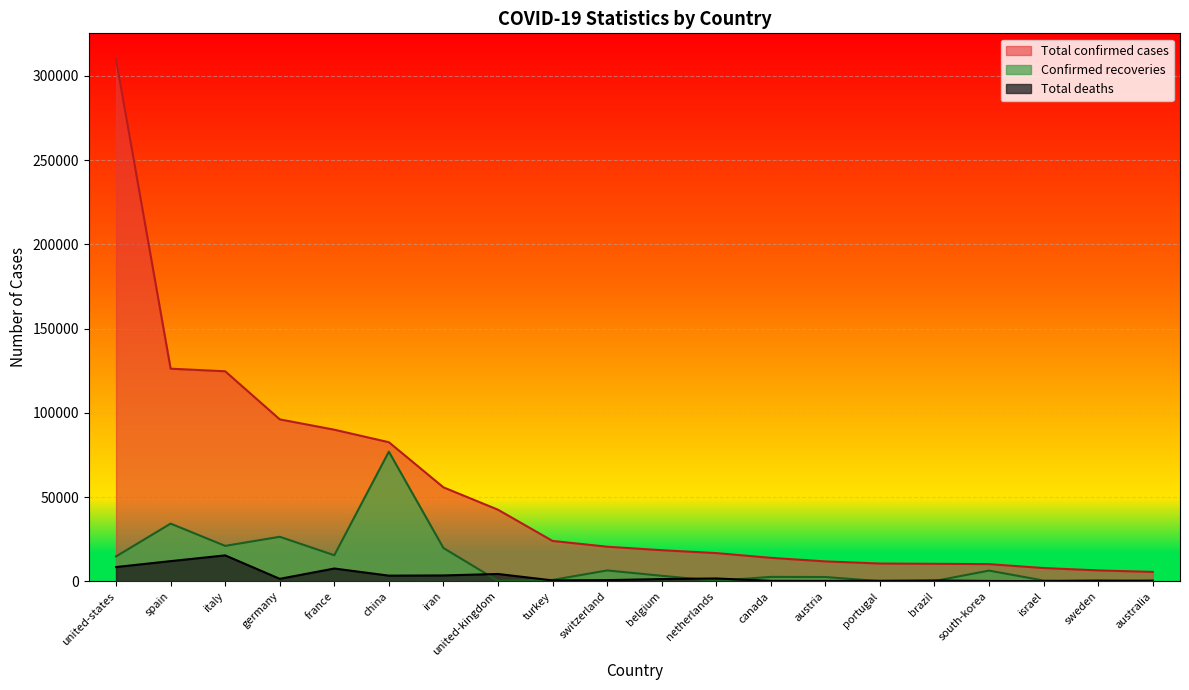

Which series changed the most between france and china?

Confirmed recoveries